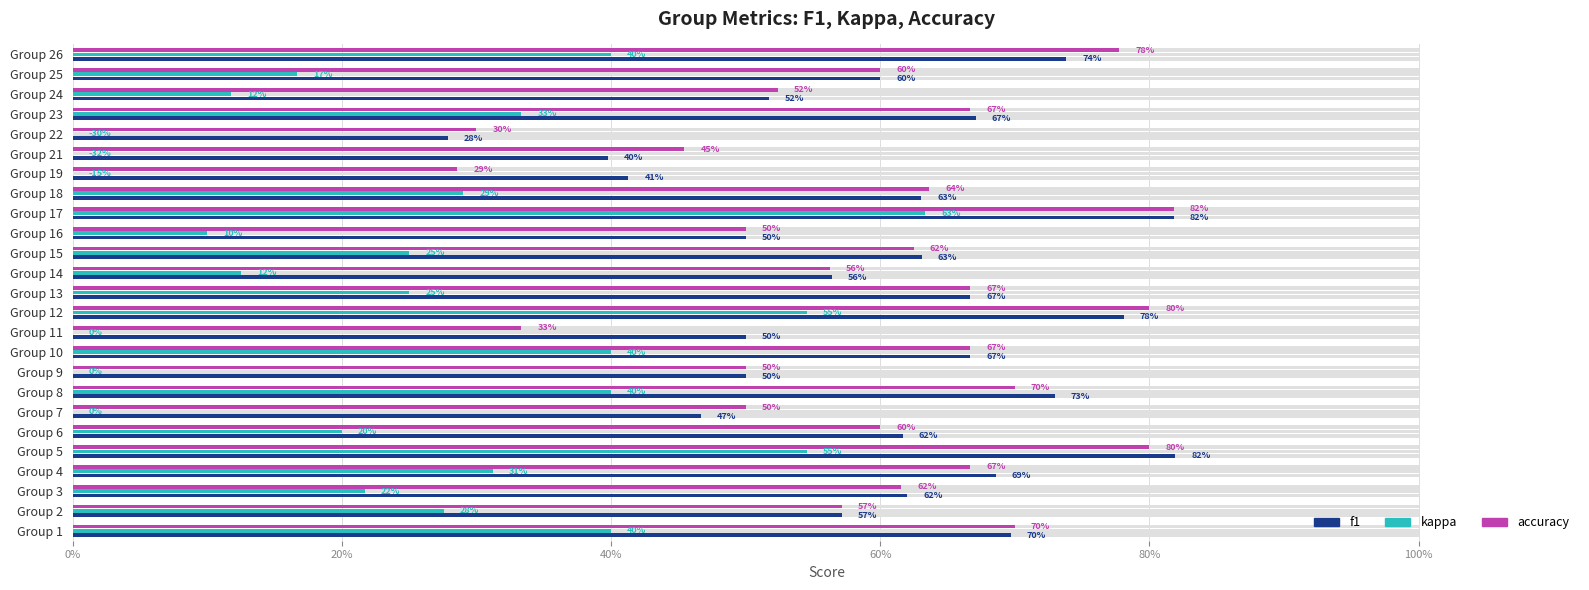

Count the number of categories in the chart.

25